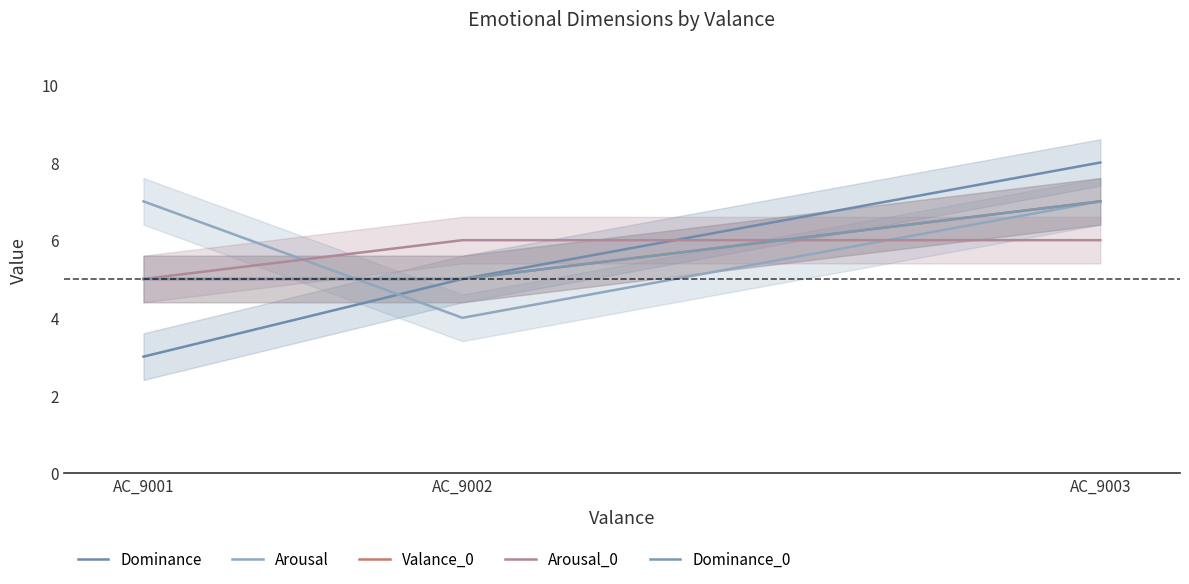

The value of Dominance_0 at AC_9002 is 2. True or false?

False